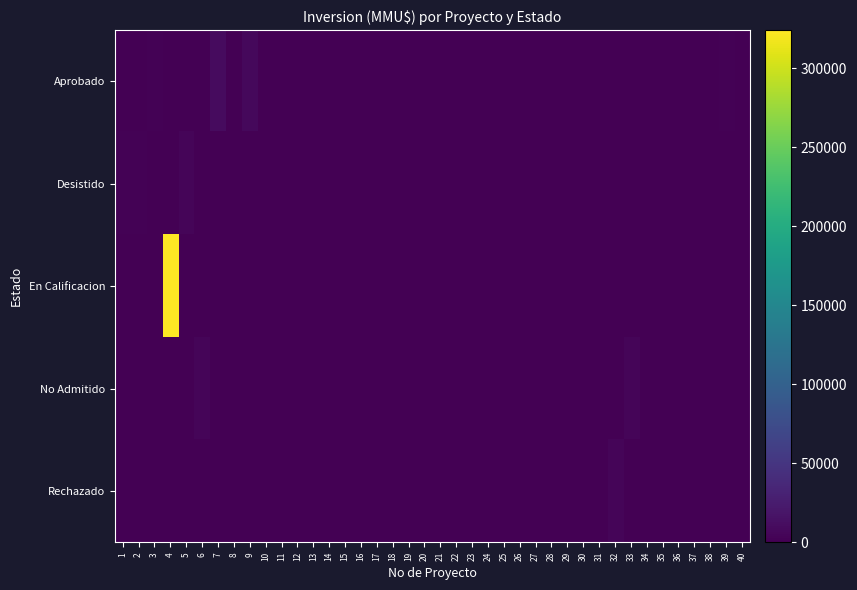

What is the total value across all series at 26?

234